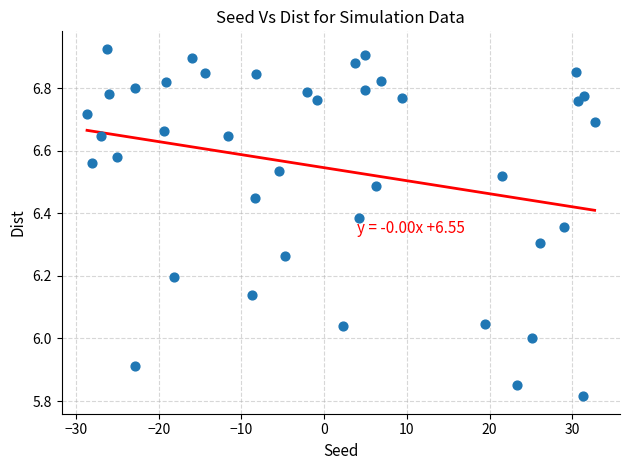

What is the range of X values (max minus min)?

61.4